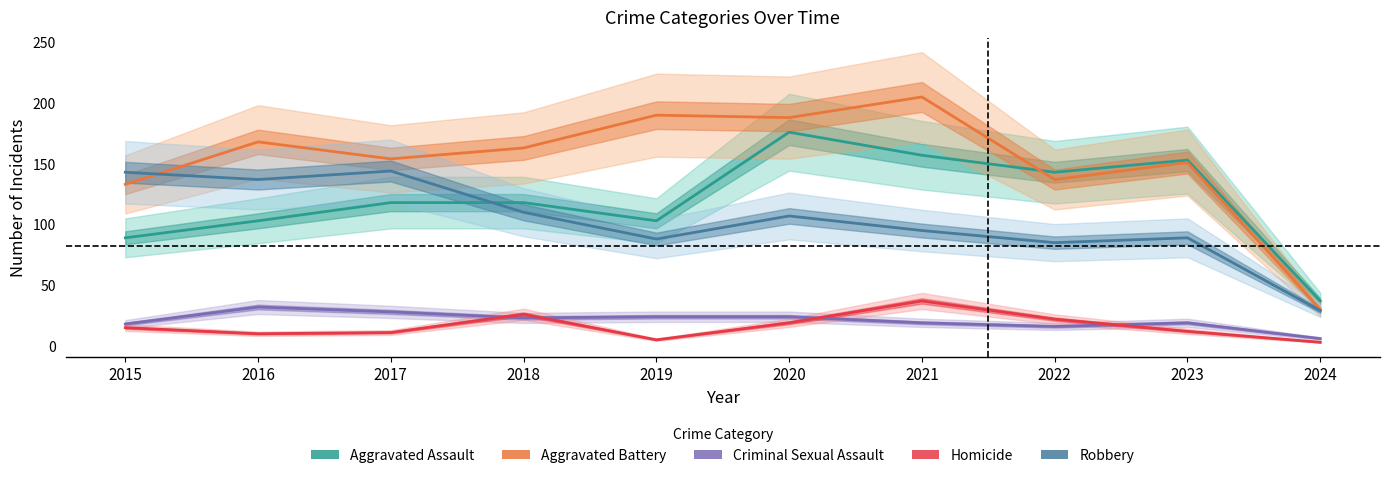

Reading left to right, what are all the values shown in this chart?

Aggravated Assault: 2015=89	2016=103	2017=118	2018=118	2019=103	2020=176	2021=157	2022=143	2023=153	2024=37
Aggravated Battery: 2015=133	2016=168	2017=154	2018=163	2019=190	2020=188	2021=205	2022=137	2023=151	2024=30
Criminal Sexual Assault: 2015=18	2016=32	2017=28	2018=23	2019=24	2020=24	2021=19	2022=16	2023=19	2024=6
Homicide: 2015=15	2016=10	2017=11	2018=26	2019=5	2020=19	2021=37	2022=22	2023=12	2024=3
Robbery: 2015=143	2016=137	2017=144	2018=110	2019=88	2020=107	2021=95	2022=85	2023=89	2024=29